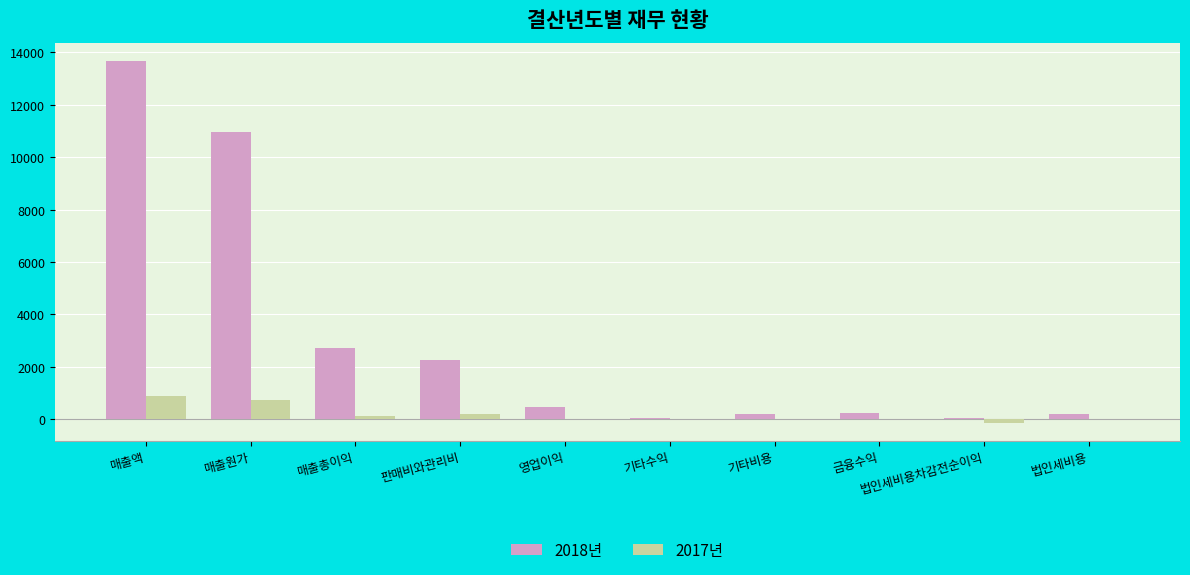

What is the spread (max minus min) of values at 매출원가?

10201.4